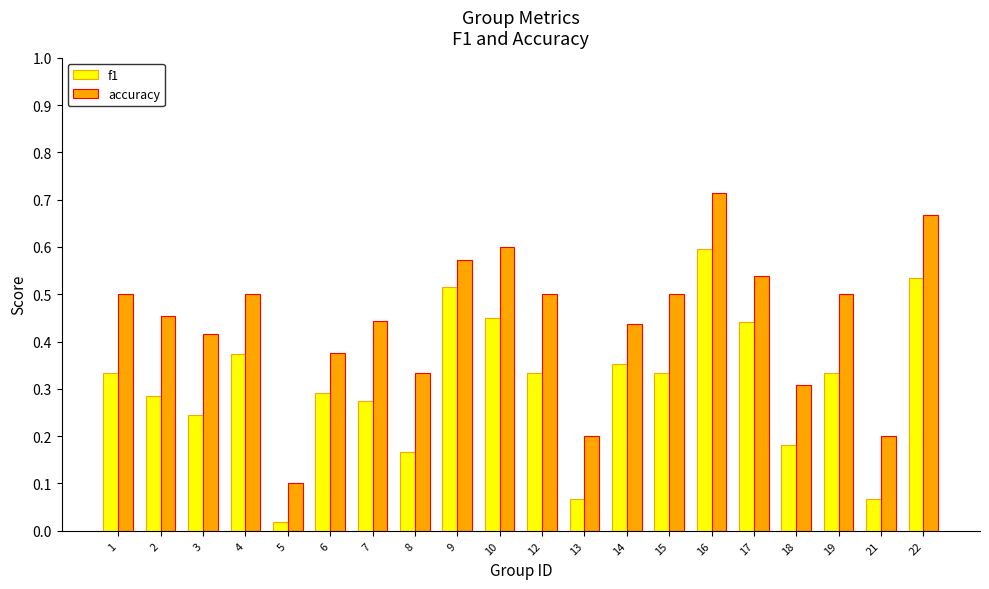

At which label is accuracy closest to 0?

5